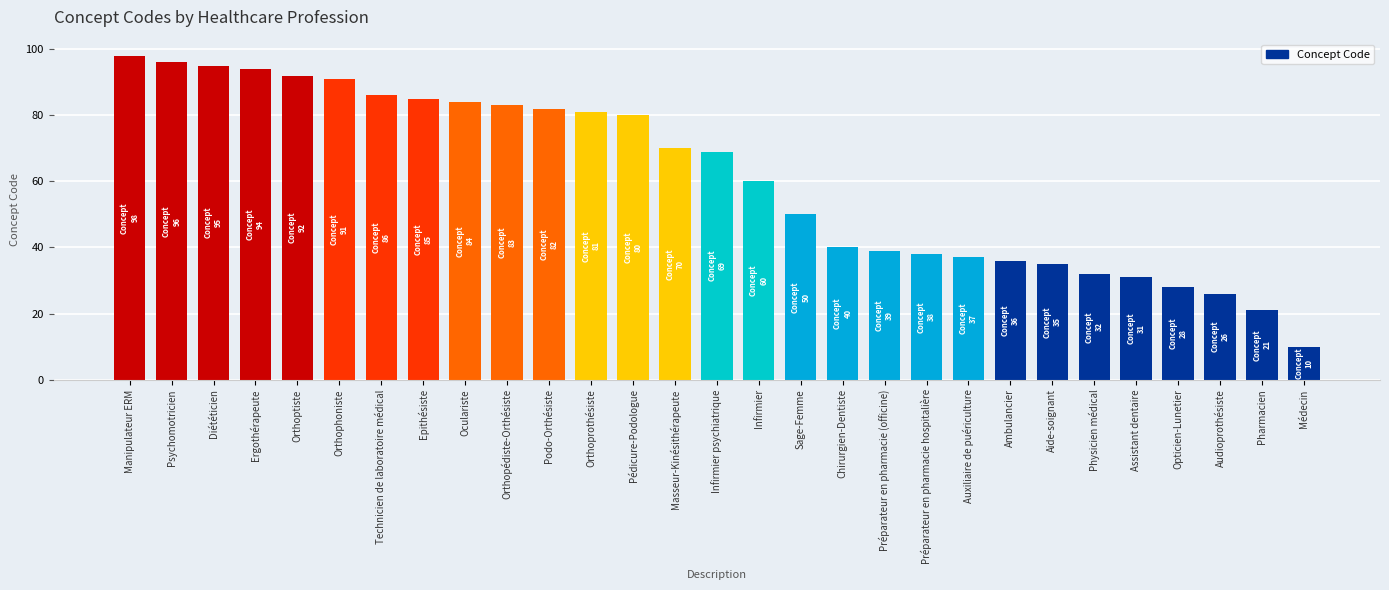

Where is the data nearest to the value 54?

Sage-Femme